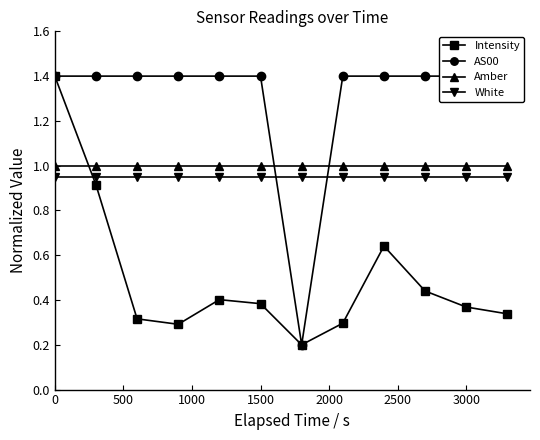

List the series in order of their peak value, highest first.

Intensity, AS00, Amber, White